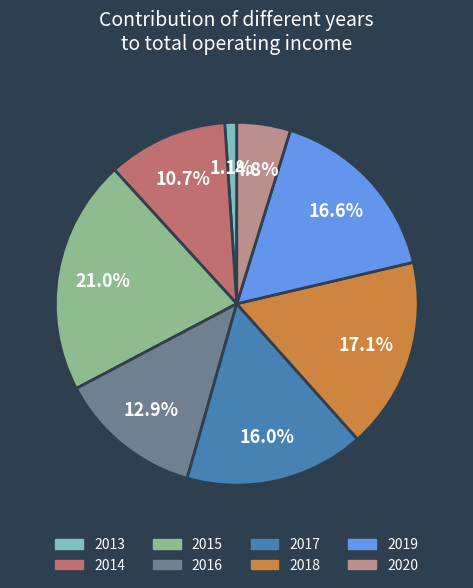

How many slices are in this pie chart?

8